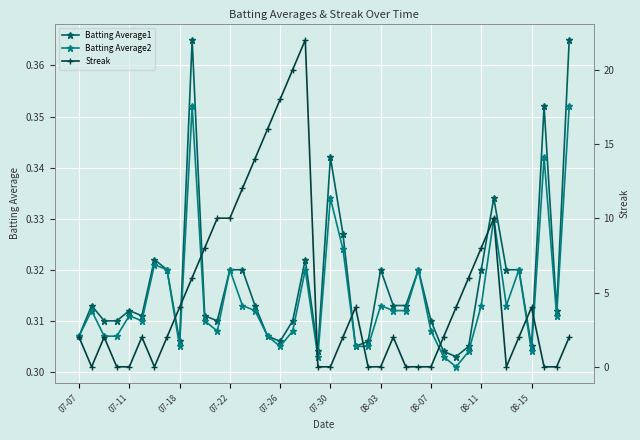

What is the sum of all Batting Average1 values?

12.7